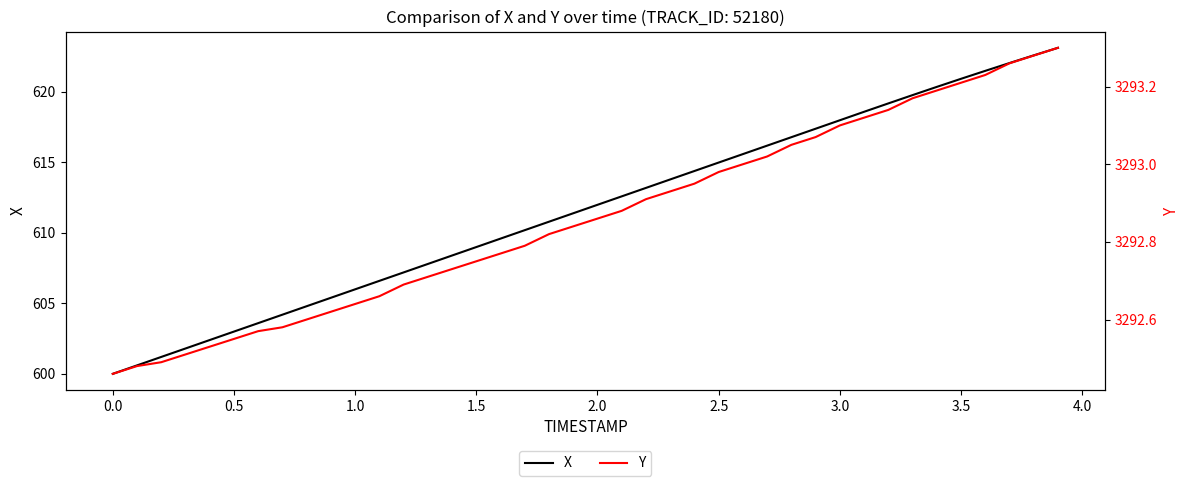

True or false: Y and X cross at least once.

False